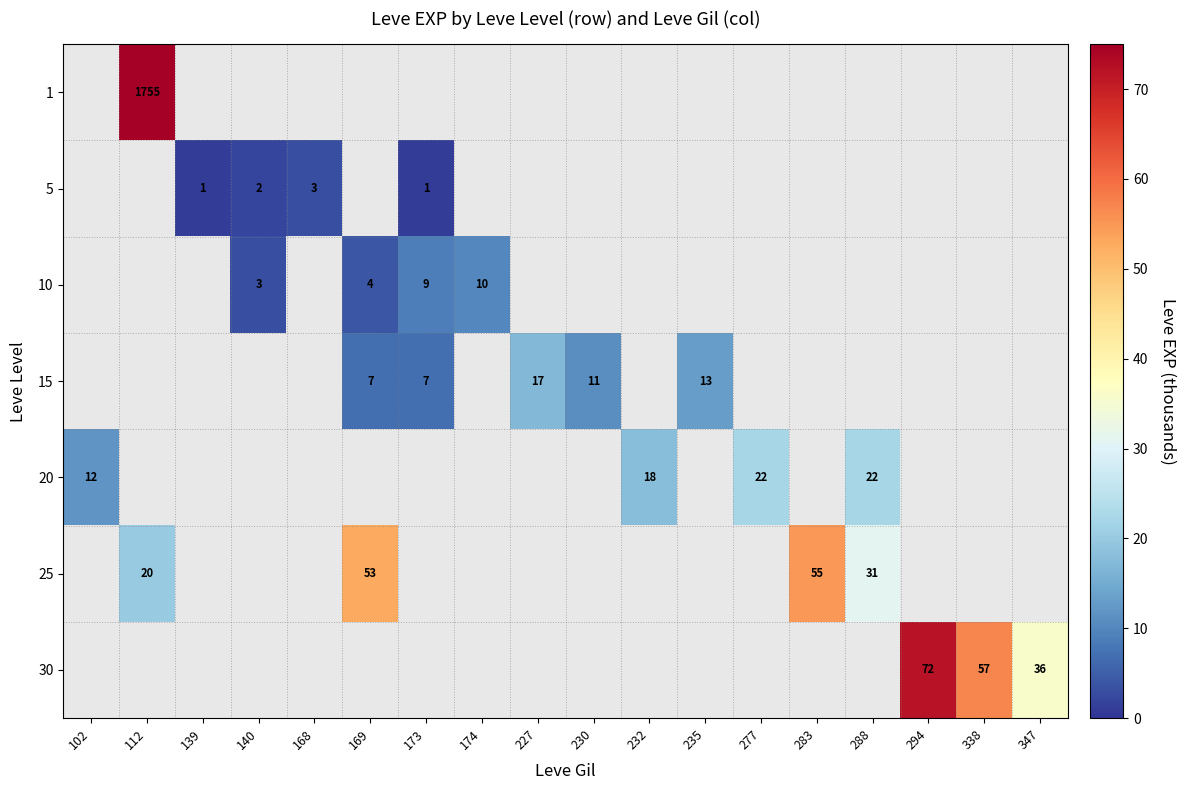

How many positive values does the 10 series have?

4